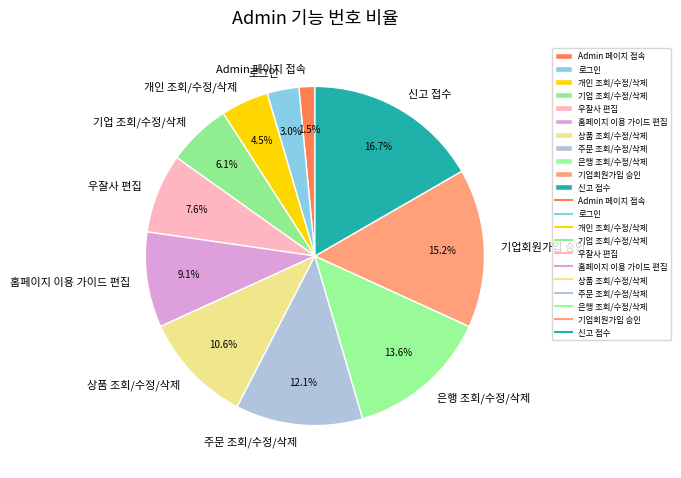

To the nearest percent, what is the difference between the 홈페이지 이용 가이드 편집 and 우잘사 편집 slice percentages?

2%